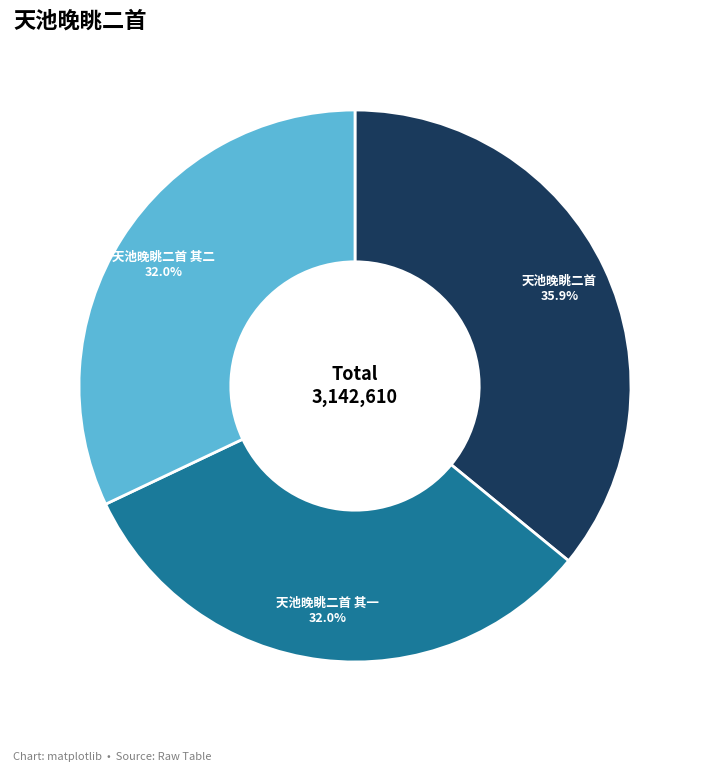

What is the ratio of the value at 天池晚眺二首 其一 to the value at 天池晚眺二首 其二?

1.0